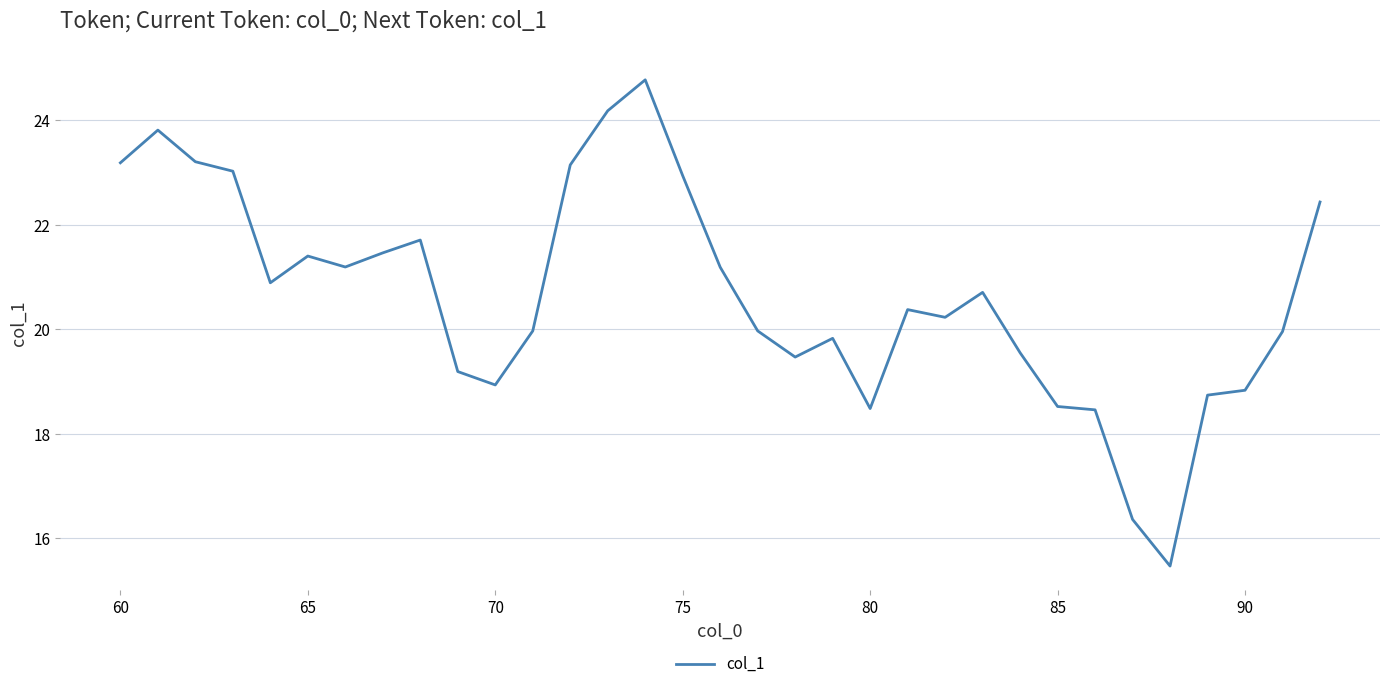

What is the smallest value displayed?

15.5